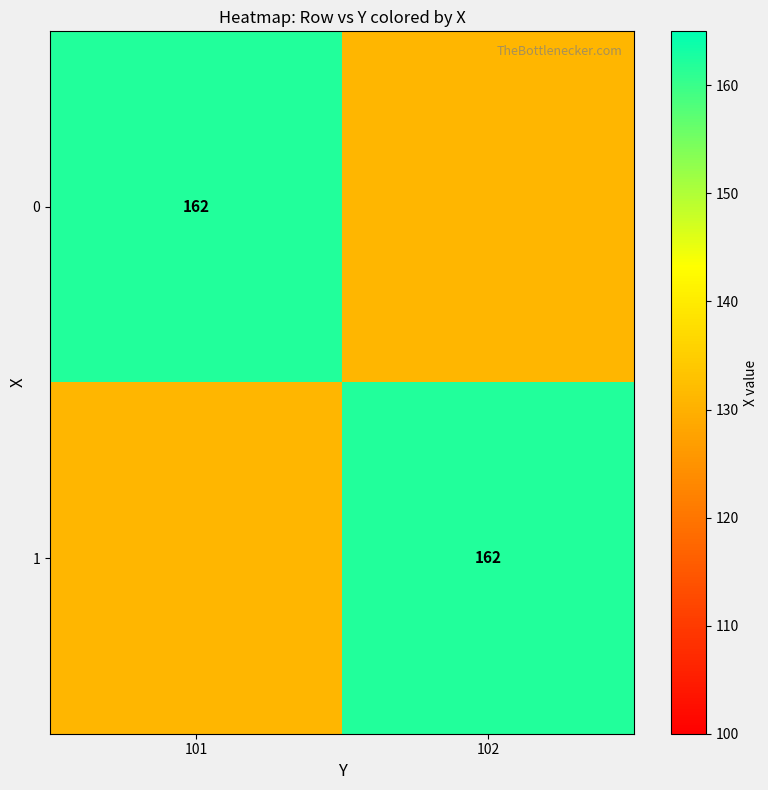

Is it true that 0 equals 222 at 101?

False